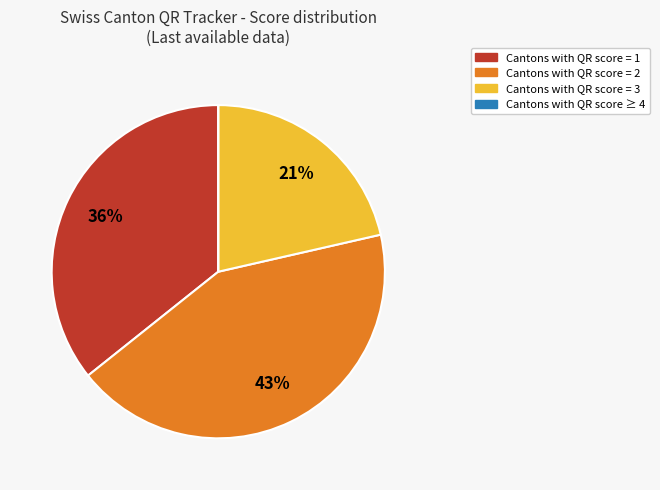

To the nearest percent, what is the average slice percentage?

25%